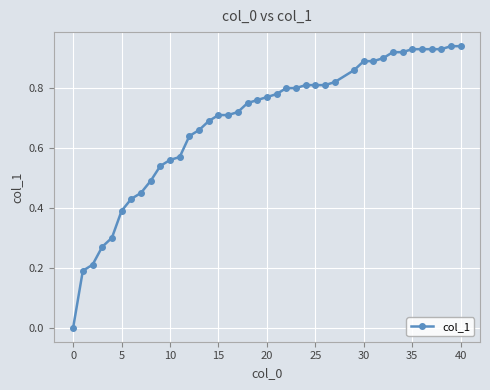

What is the sum of all values?

27.4